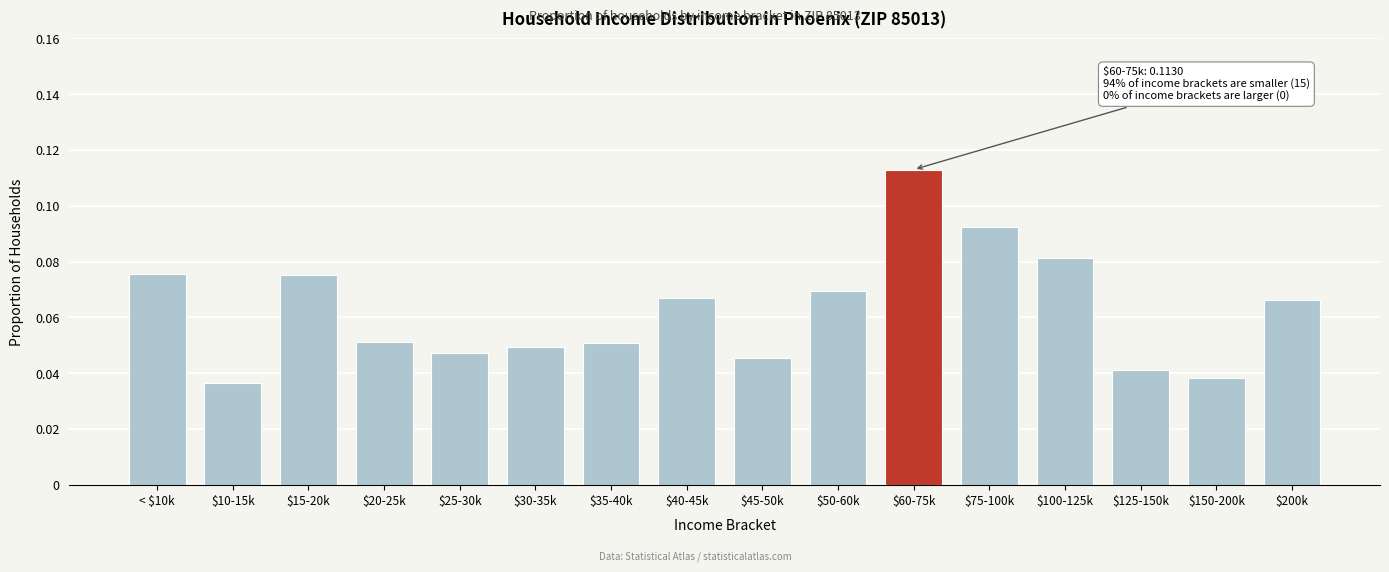

How many values are between 0 and 1?

16